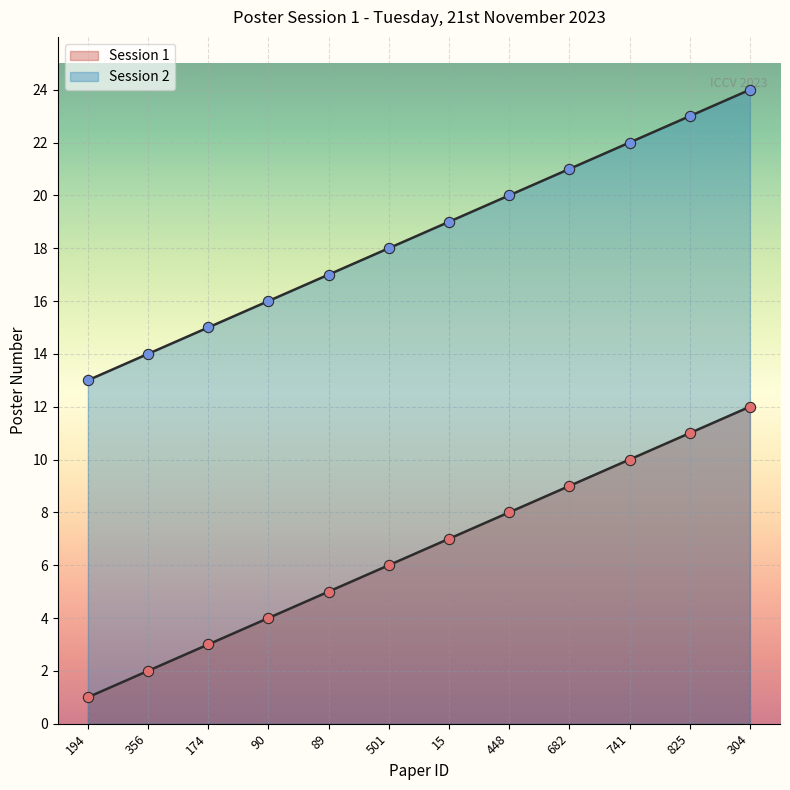

Which series has the largest total across all categories?

Session 2